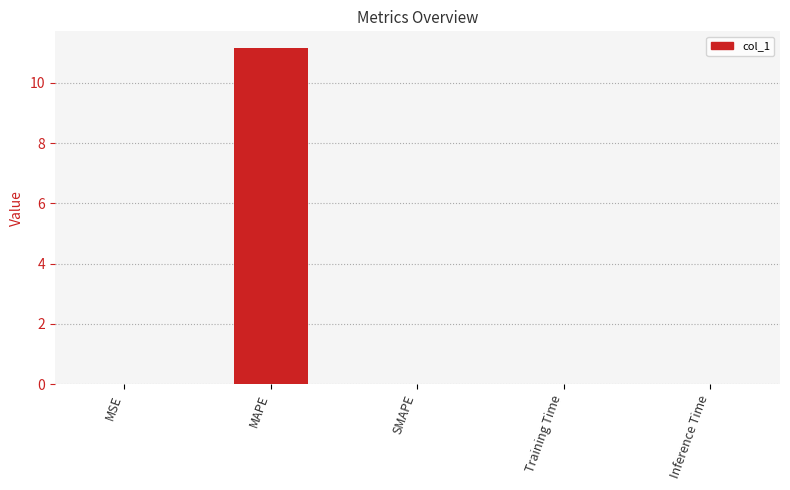

Which category has the highest value across all series?

MAPE